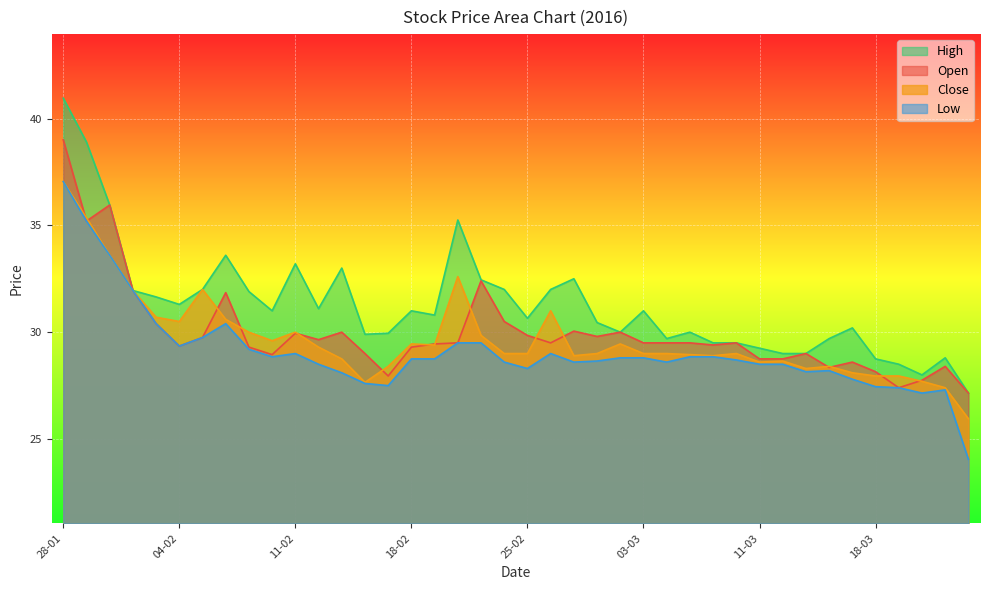

At which label does Close first exceed 29?

28-01